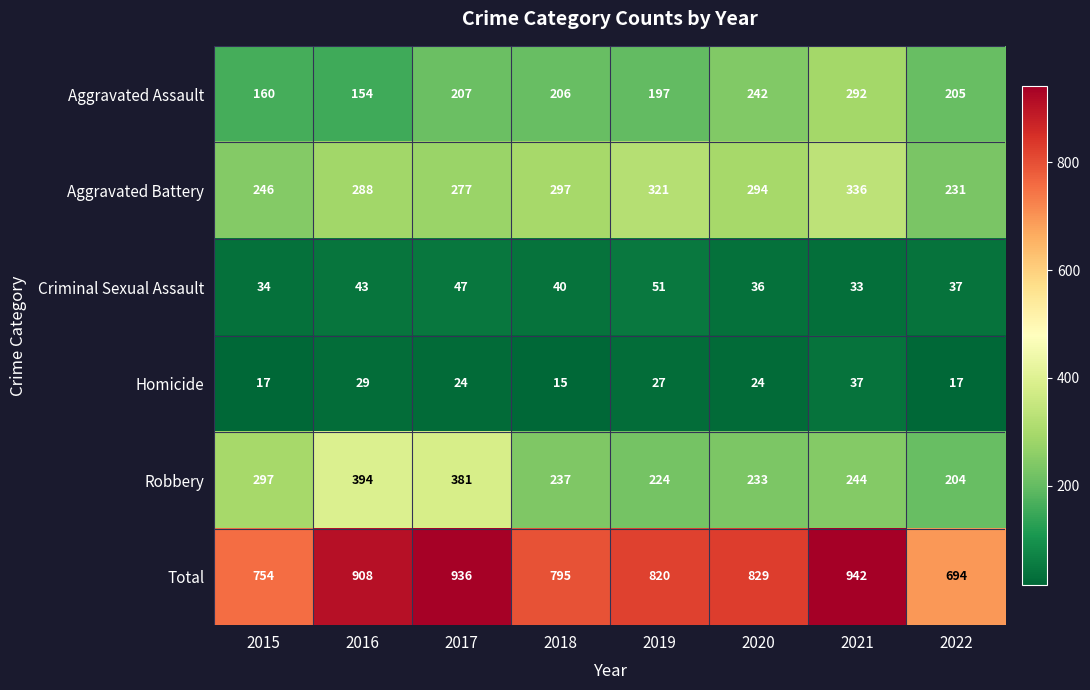

Which series changed the most between 2015 and 2018?

Robbery